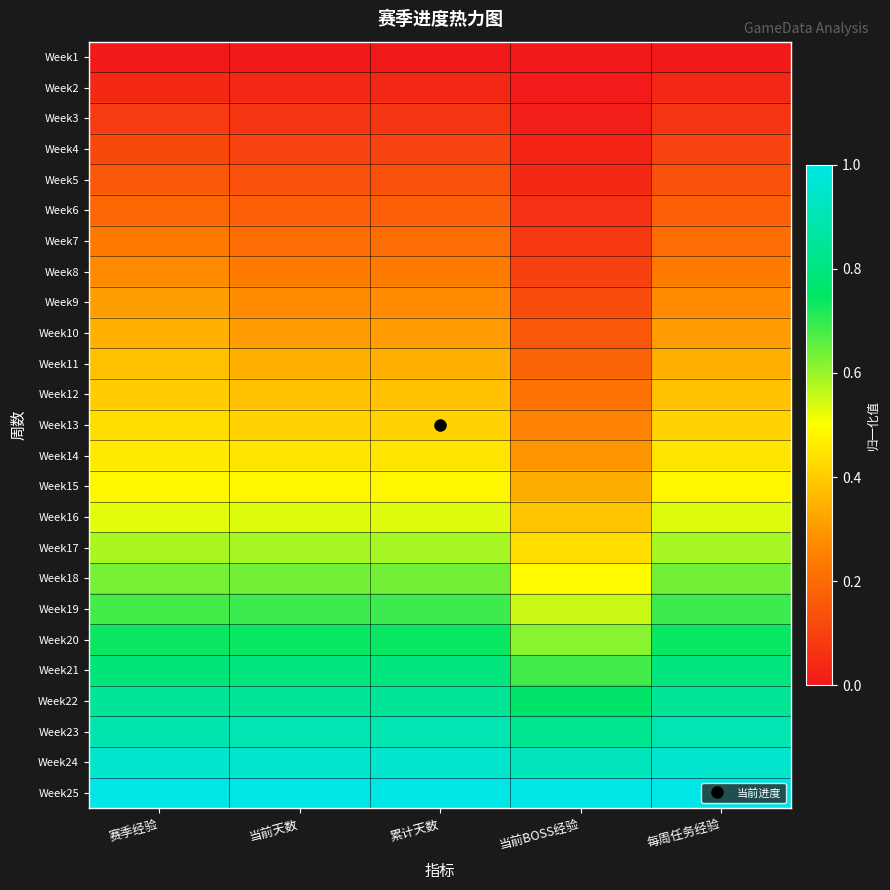

At which category does the chart reach its minimum across all series?

赛季经验